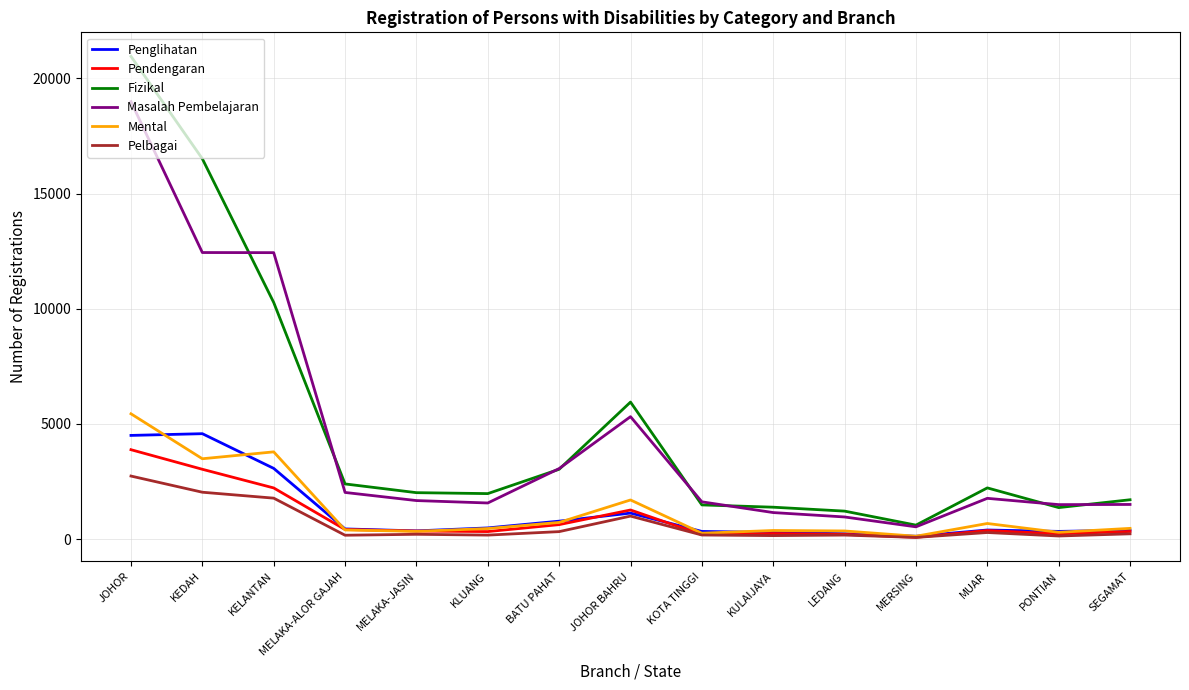

True or false: Mental and Masalah Pembelajaran intersect in this chart.

False